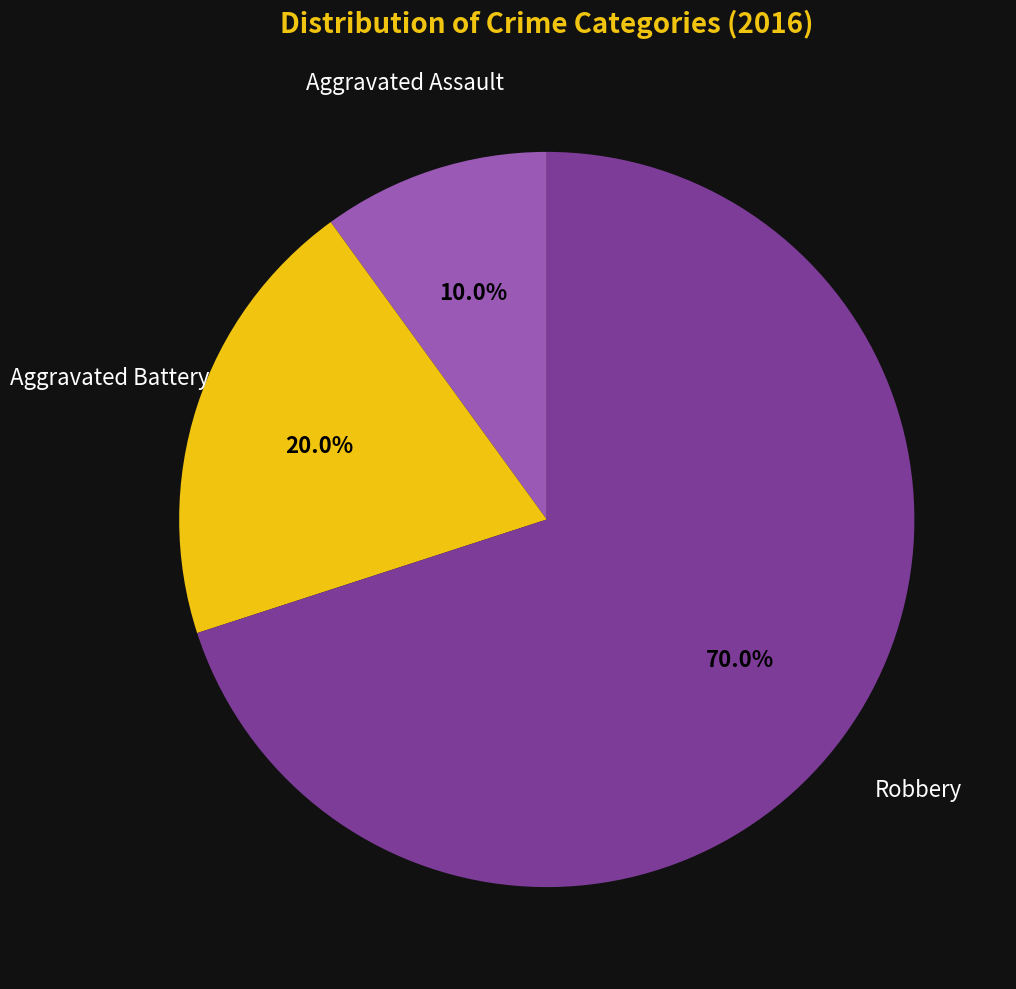

How many slices are in this pie chart?

3